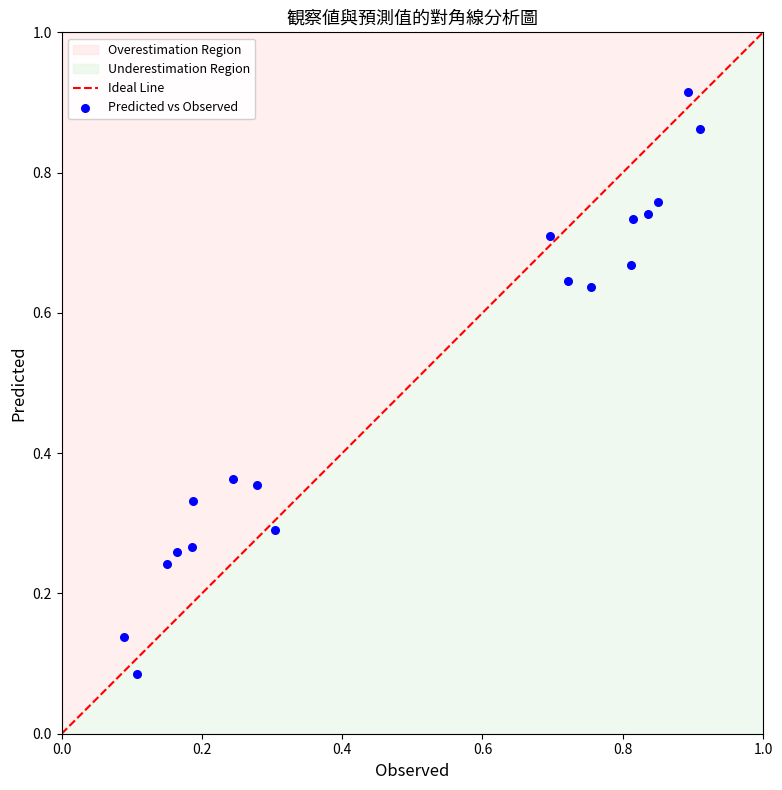

How many points are shown in the scatter plot?

18